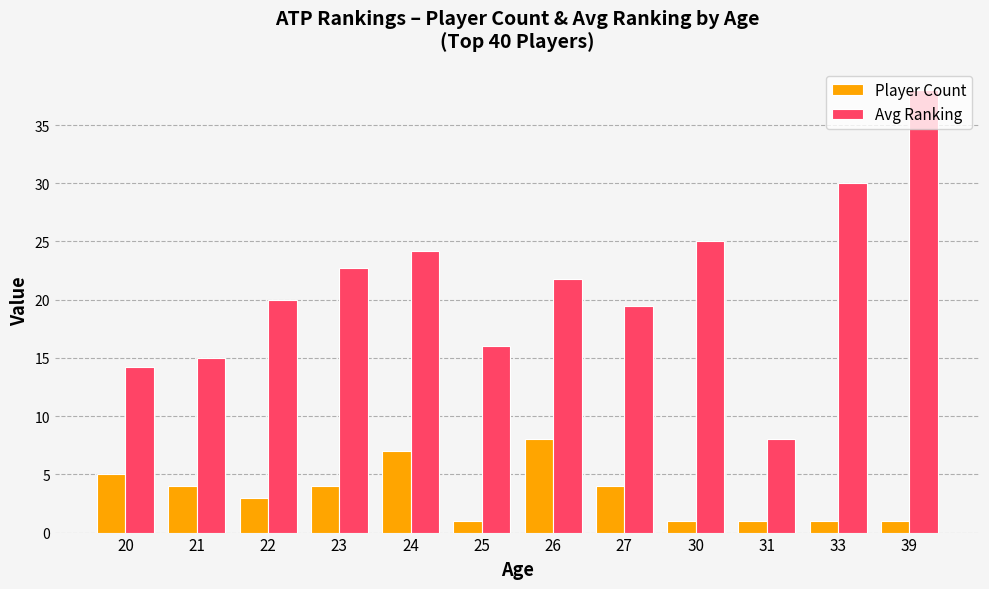

What is the minimum value shown in the chart?

1.0